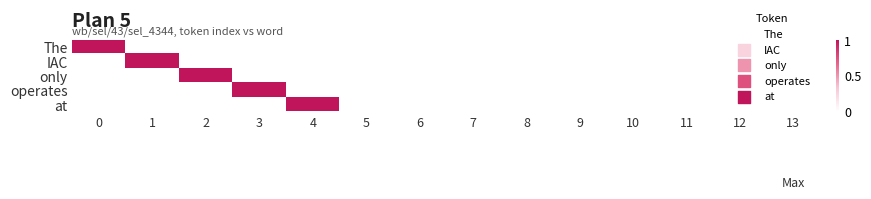

Reading left to right, transcribe all the data shown in this chart.

The: 0=1	1=0	2=0	3=0	4=0	5=0	6=0	7=0	8=0	9=0	10=0	11=0	12=0	13=0
IAC: 0=0	1=1	2=0	3=0	4=0	5=0	6=0	7=0	8=0	9=0	10=0	11=0	12=0	13=0
only: 0=0	1=0	2=1	3=0	4=0	5=0	6=0	7=0	8=0	9=0	10=0	11=0	12=0	13=0
operates: 0=0	1=0	2=0	3=1	4=0	5=0	6=0	7=0	8=0	9=0	10=0	11=0	12=0	13=0
at: 0=0	1=0	2=0	3=0	4=1	5=0	6=0	7=0	8=0	9=0	10=0	11=0	12=0	13=0